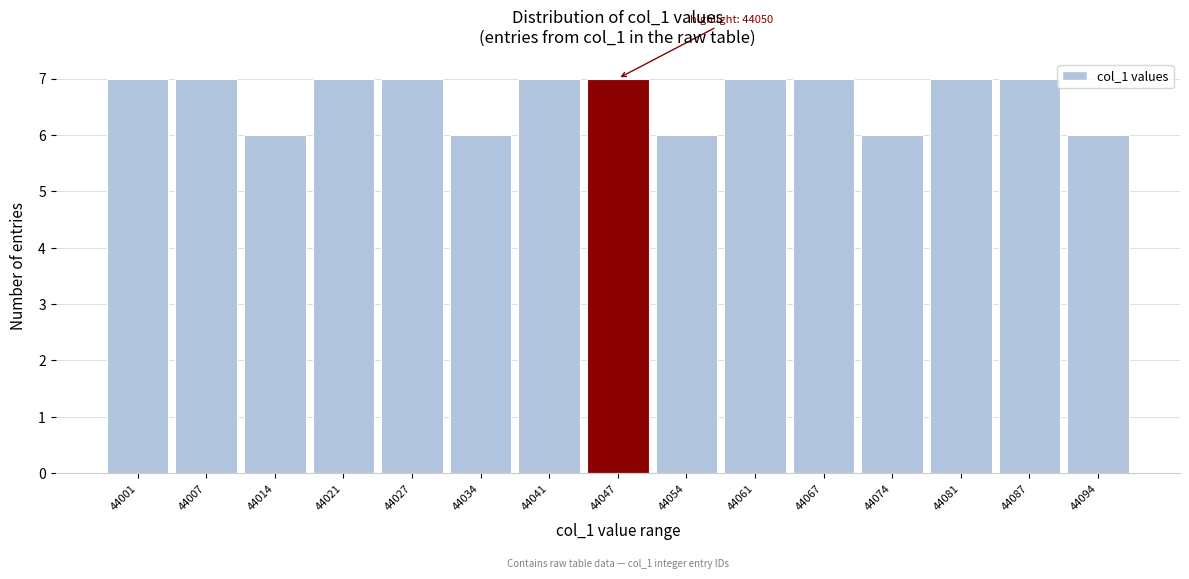

Reading left to right, what are all the values shown in this chart?

44001=7	44007=7	44014=6	44021=7	44027=7	44034=6	44041=7	44047=7	44054=6	44061=7	44067=7	44074=6	44081=7	44087=7	44094=6